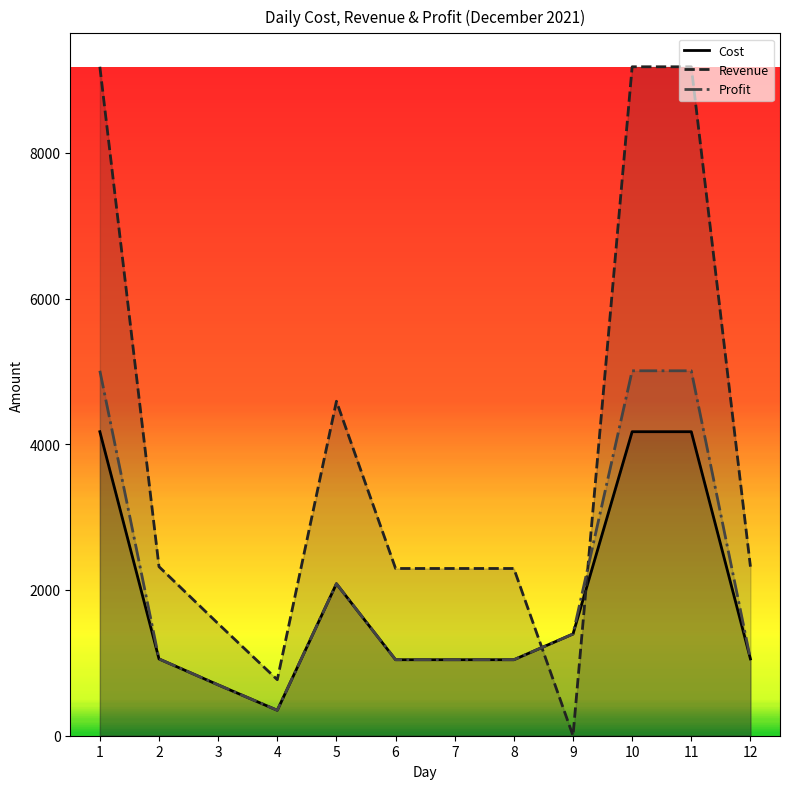

At which label does Revenue first exceed 2320?

1